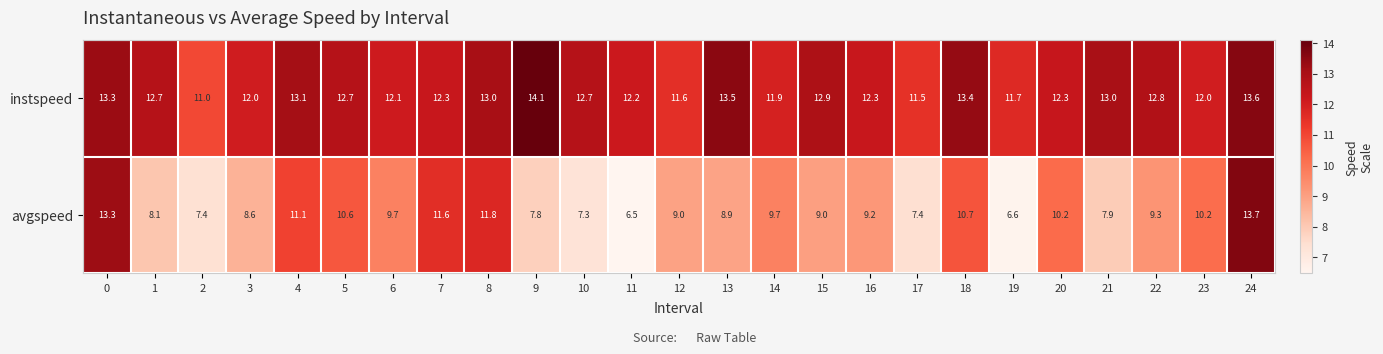

At how many categories does at least one series exceed 9?

25